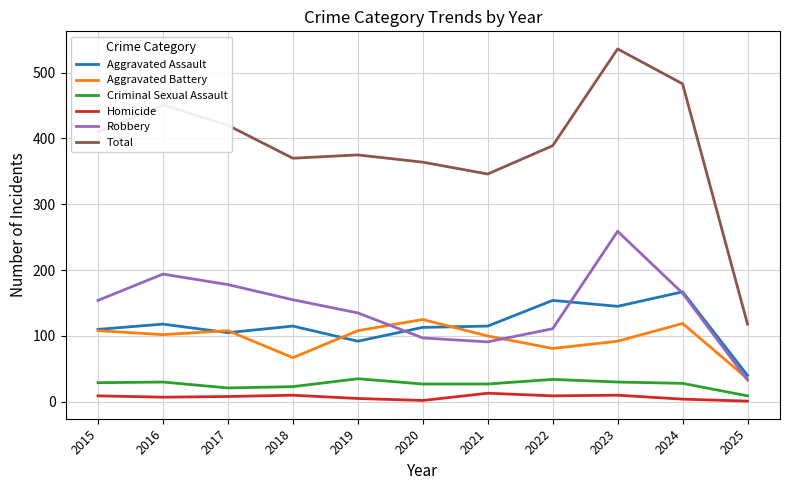

The Total series shows 250 at 2022. True or false?

False